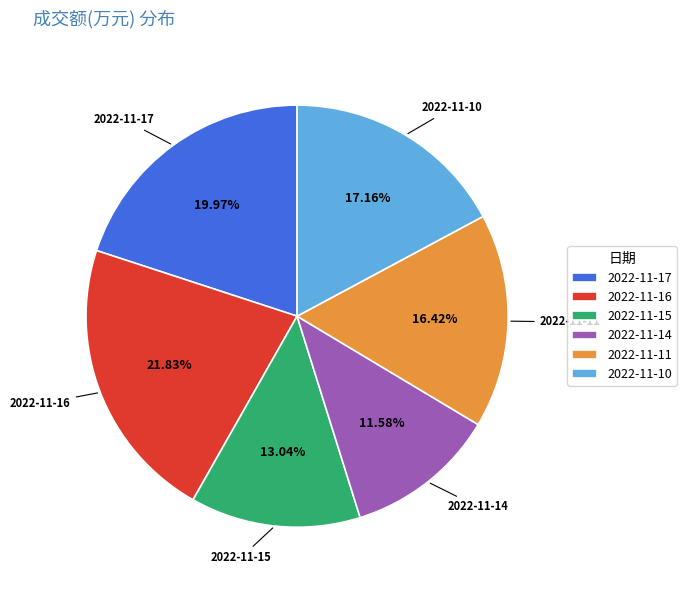

To the nearest percent, what percentage of the pie is 2022-11-14?

12%